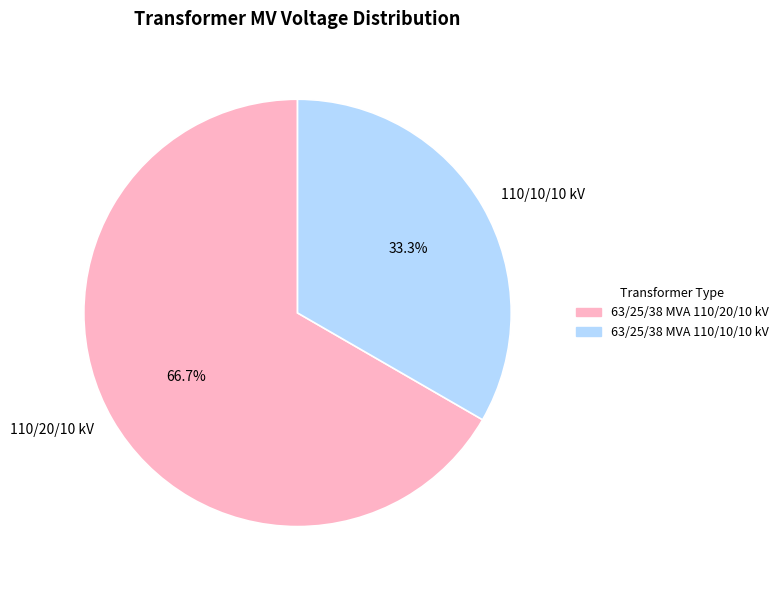

Rank the categories by value from lowest to highest.

63/25/38 MVA 110/10/10 kV, 63/25/38 MVA 110/20/10 kV